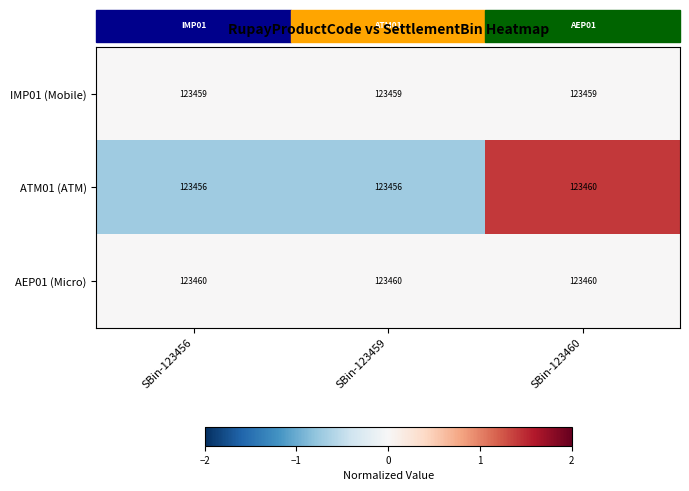

What is the smallest value displayed?

123456